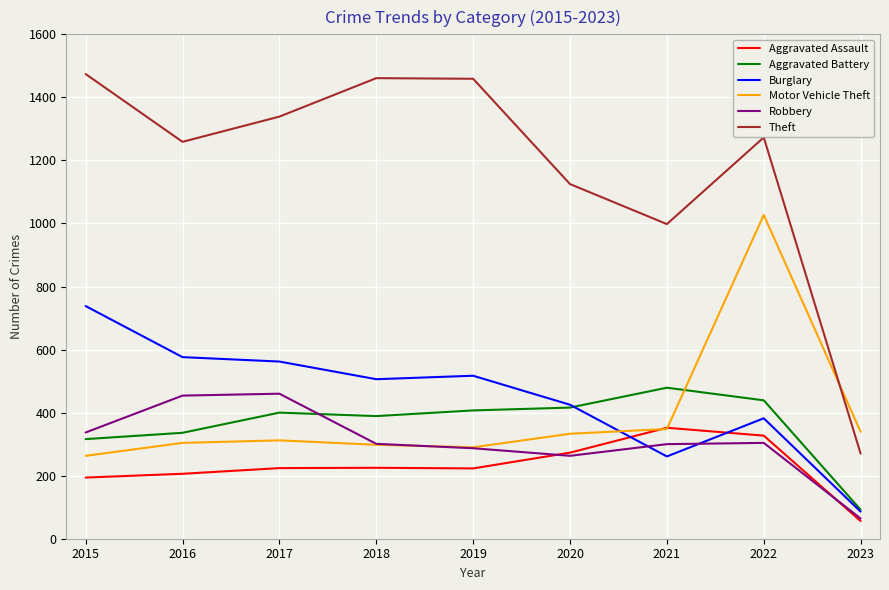

True or false: Motor Vehicle Theft has a value of 333 at 2020.

True